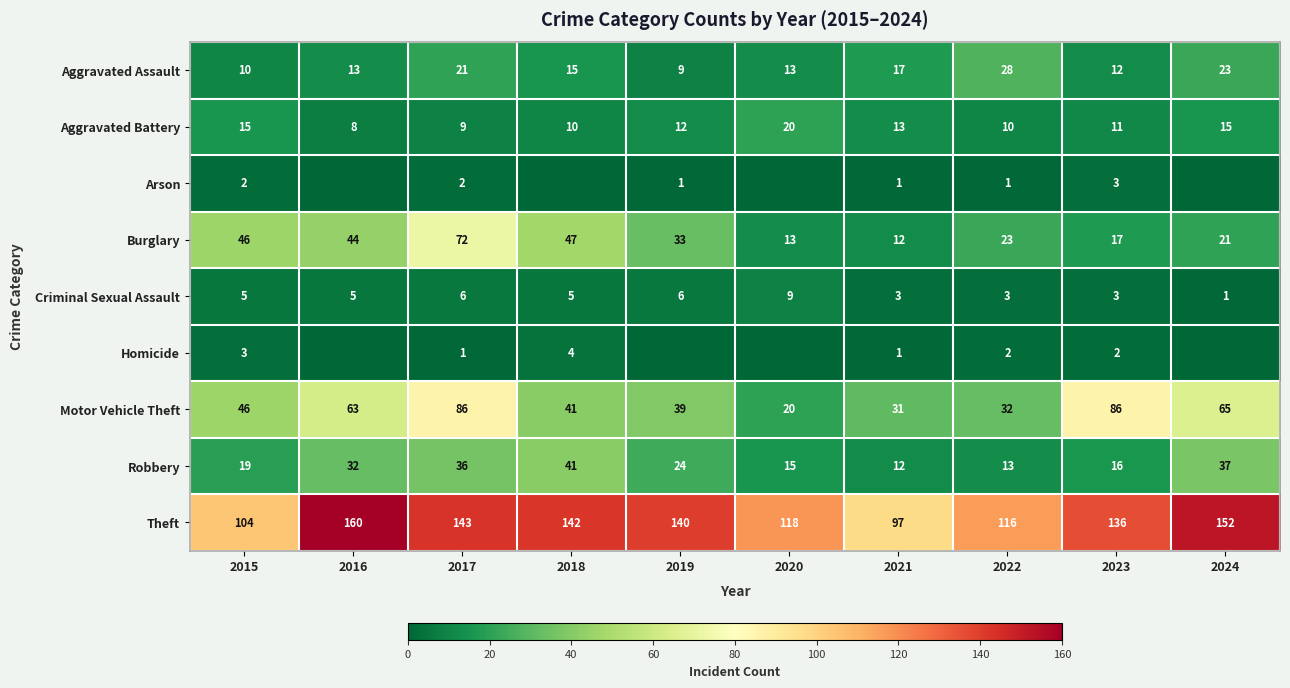

How many values in the Theft series are below 140?

5